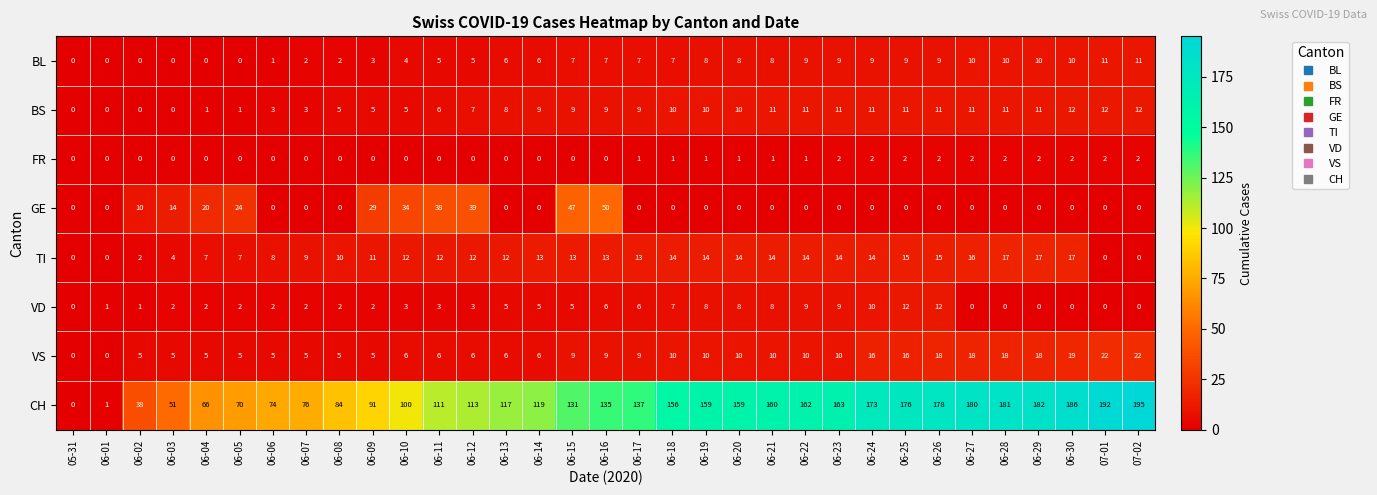

What is the total value across all series at 06-09?

146